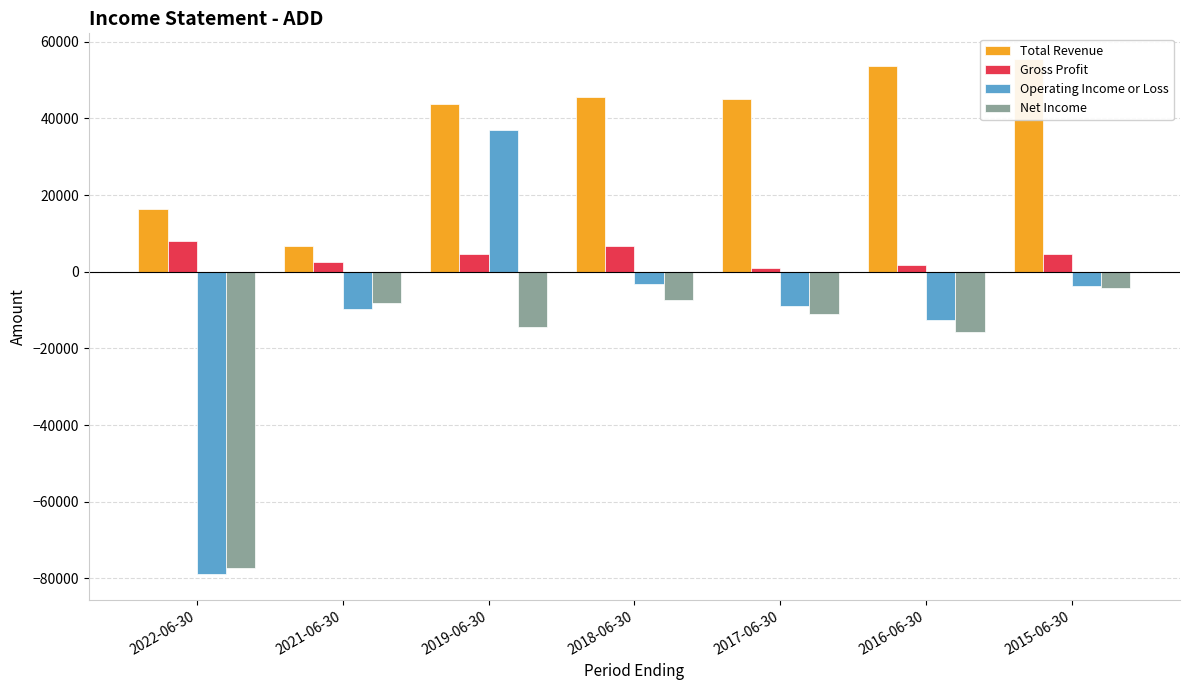

Which series has the largest total across all categories?

Total Revenue